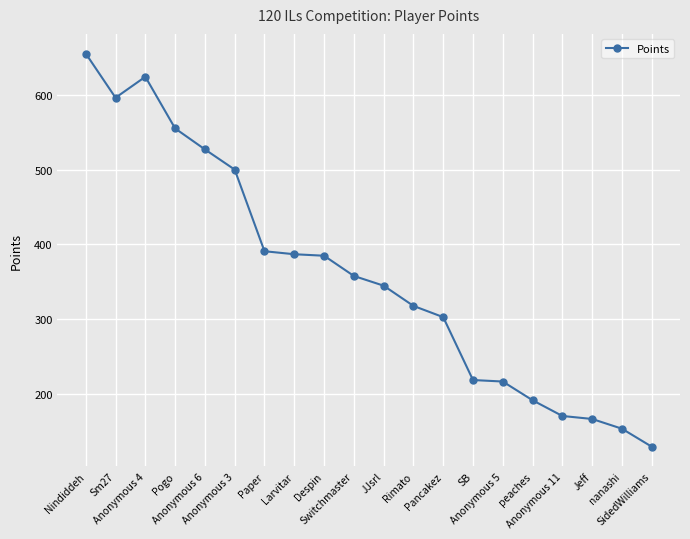

The value at Switchmaster is 358. True or false?

True